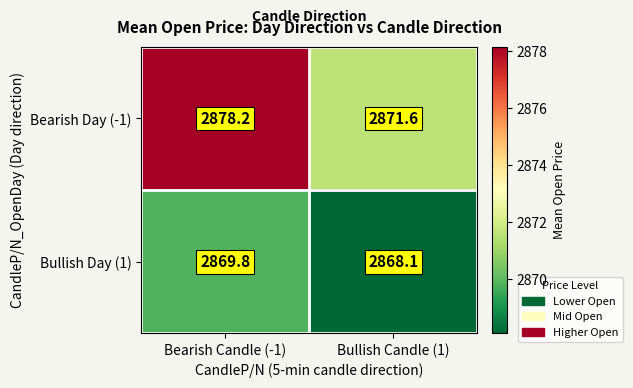

Reading left to right, extract all data points from this chart.

Bearish Day (-1): Bearish Candle (-1)=2878.2	Bullish Candle (1)=2871.6
Bullish Day (1): Bearish Candle (-1)=2869.8	Bullish Candle (1)=2868.1